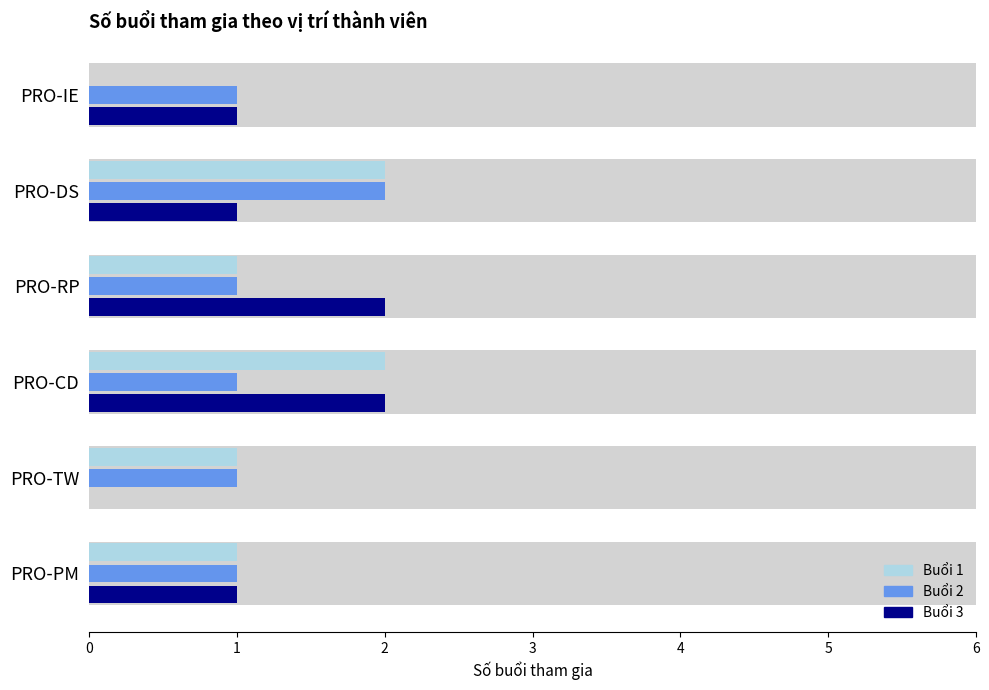

How many Buổi 1 values are between 1 and 2?

5